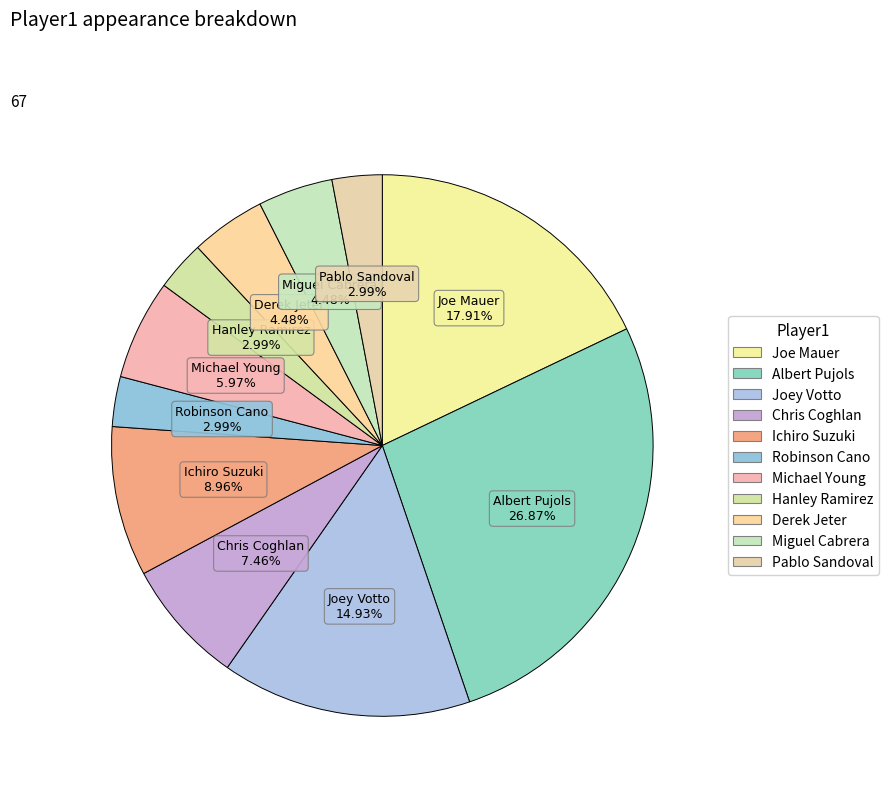

How many slices are in this pie chart?

11